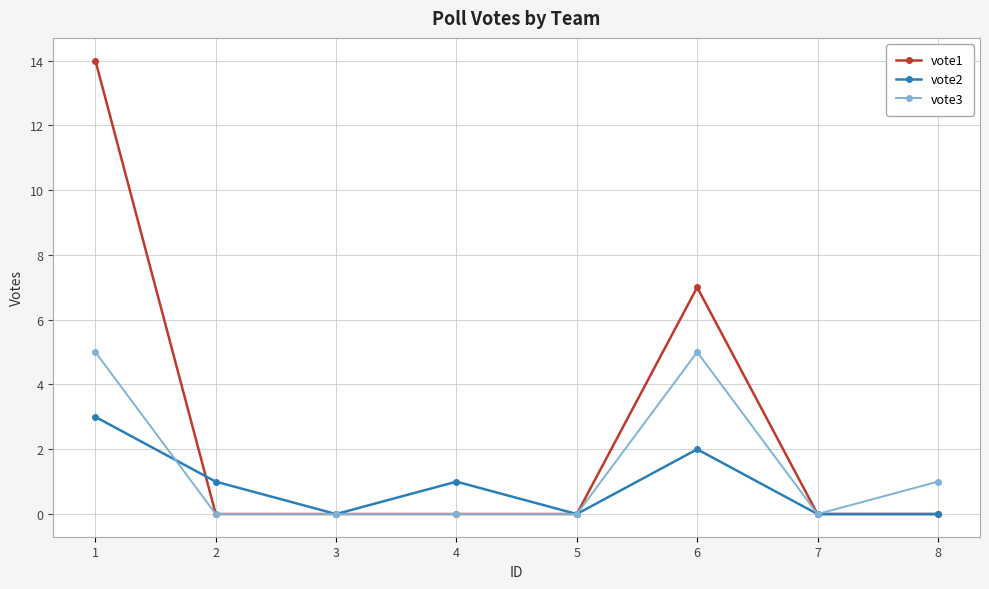

True or false: vote1 has more than 0 points higher than both neighbors.

True